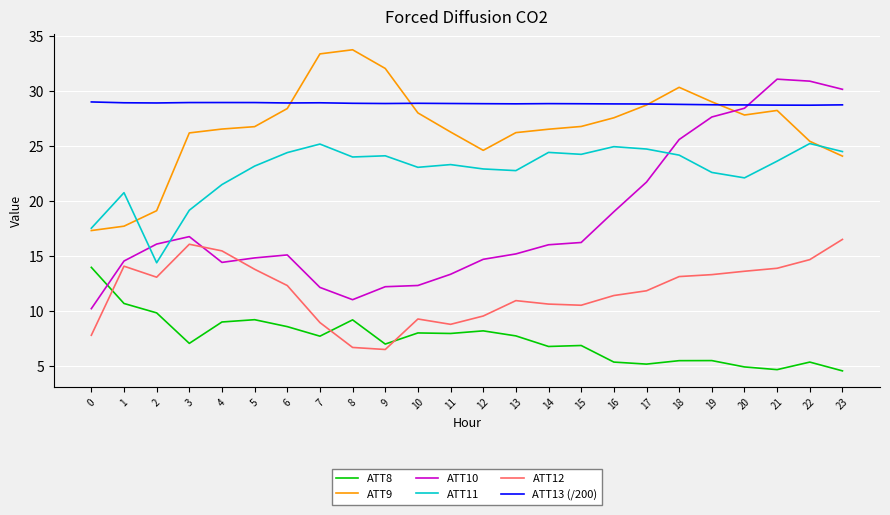

Where does the ATT12 series first go above 12?

1